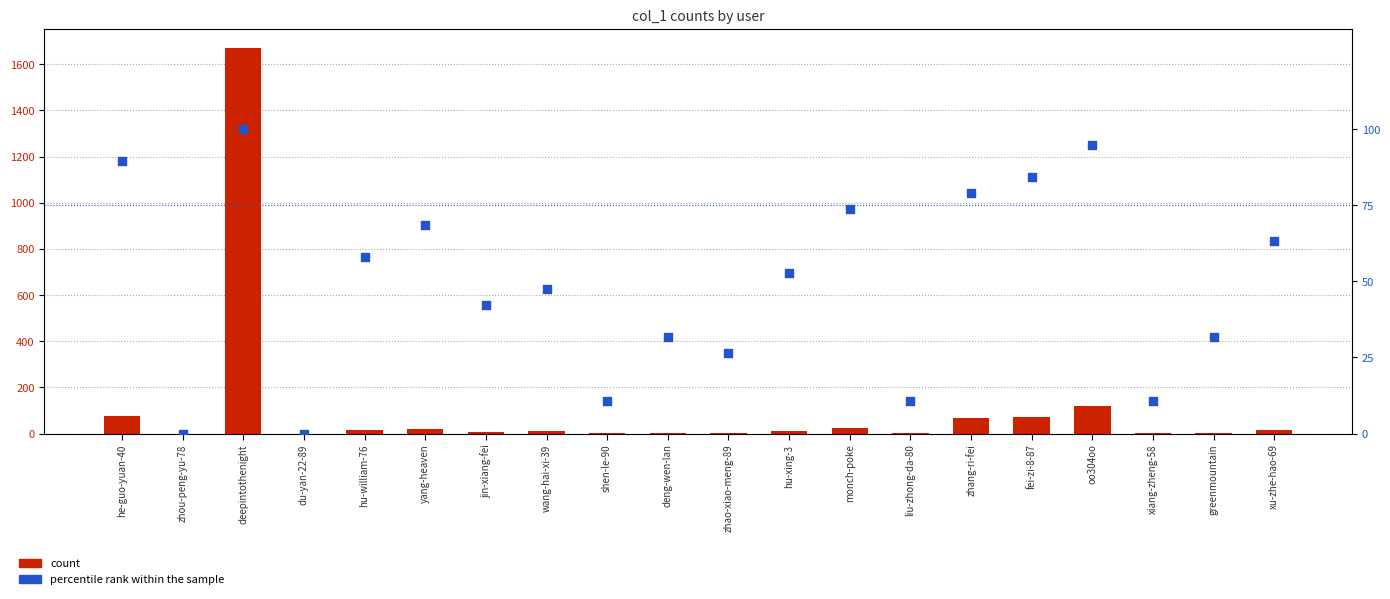

What are all the series names shown in the legend?

count, percentile rank within the sample